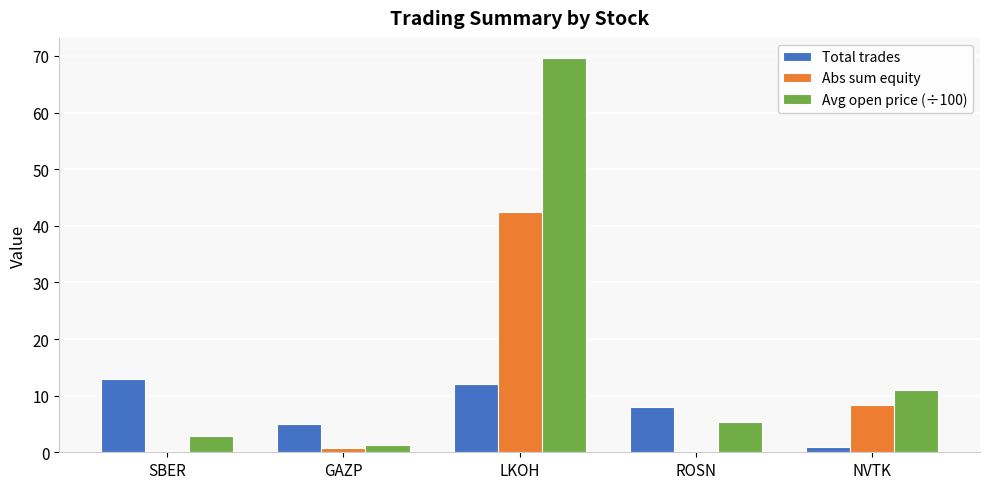

Reading left to right, list all the values displayed in this chart.

Total trades: SBER=13.0	GAZP=5.0	LKOH=12.0	ROSN=8.0	NVTK=1.0
Abs sum equity: SBER=0.3	GAZP=0.7	LKOH=42.5	ROSN=0.3	NVTK=8.4
Avg open price (÷100): SBER=3.0	GAZP=1.4	LKOH=69.7	ROSN=5.4	NVTK=11.0